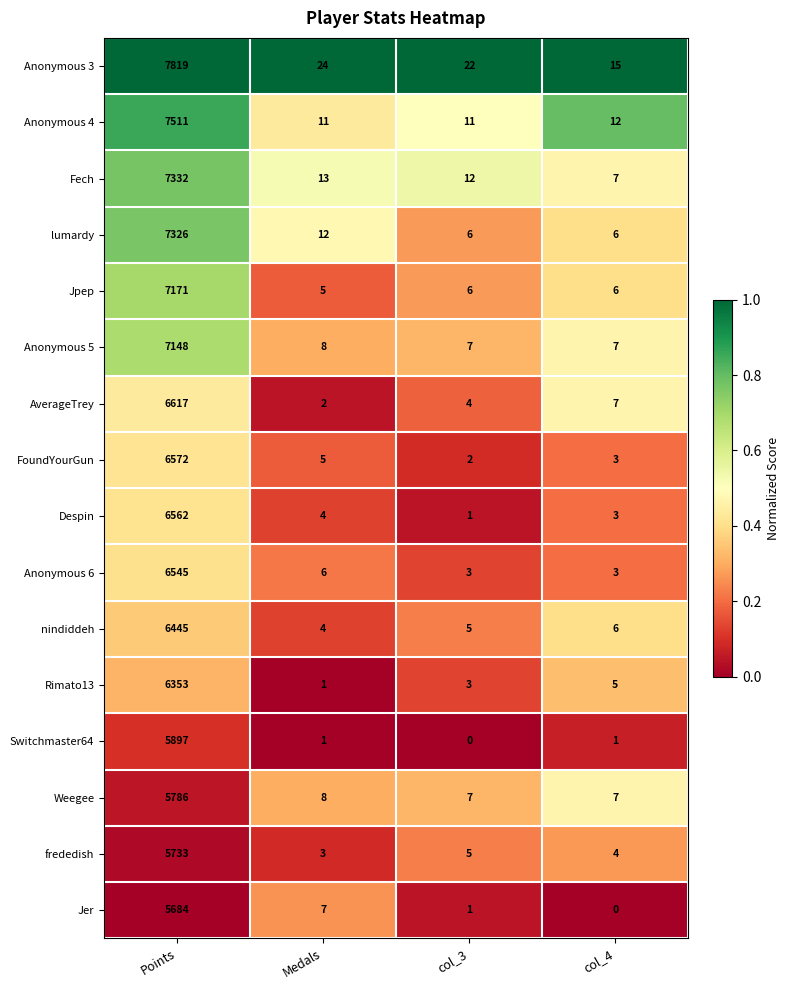

Which category has the lowest value in the FoundYourGun series?

col_3